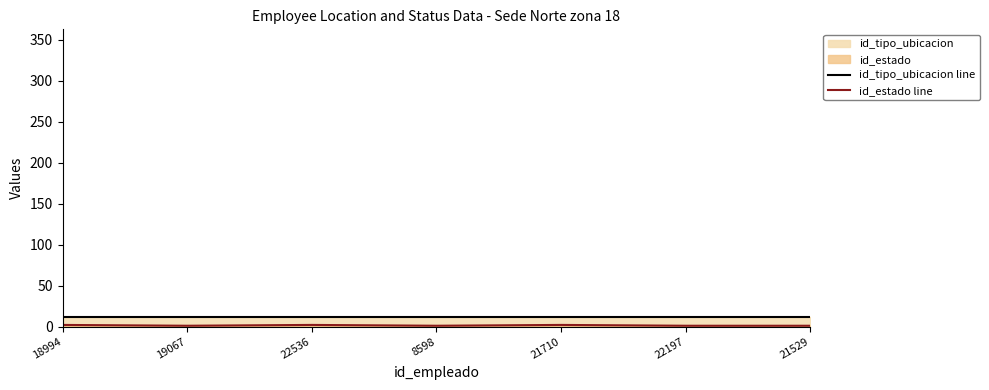

Reading right to left, transcribe all the data shown in this chart.

id_tipo_ubicacion line: 21529=12	22197=12	21710=12	8598=12	22536=12	19067=12	18994=12
id_estado line: 21529=1	22197=1	21710=2	8598=1	22536=2	19067=1	18994=2